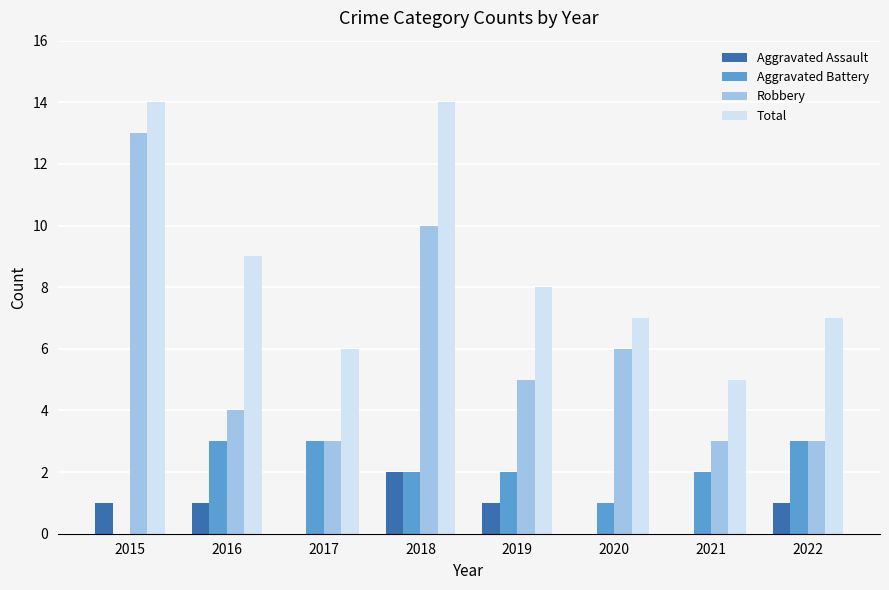

What is the average value of the Robbery series?

6